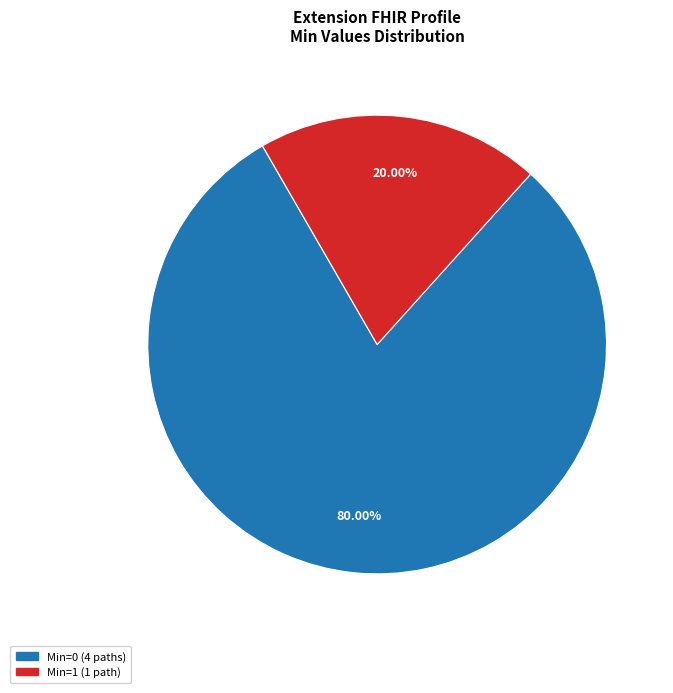

Is there any slice that represents more than half of the pie?

Yes